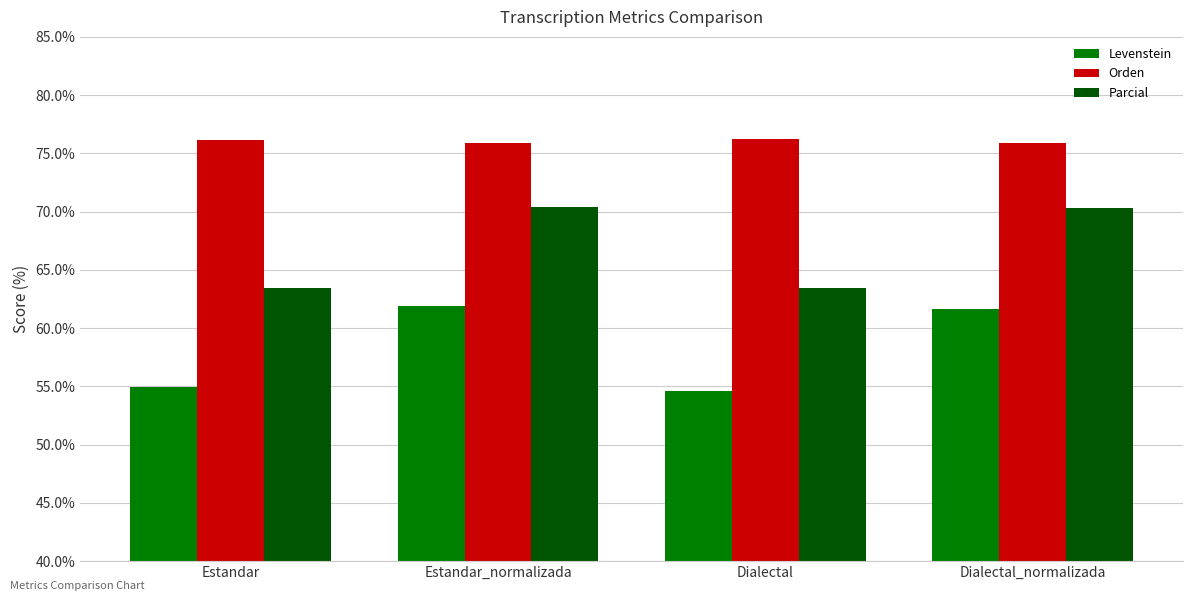

What is the label of the 3rd bar from the right?

Estandar_normalizada